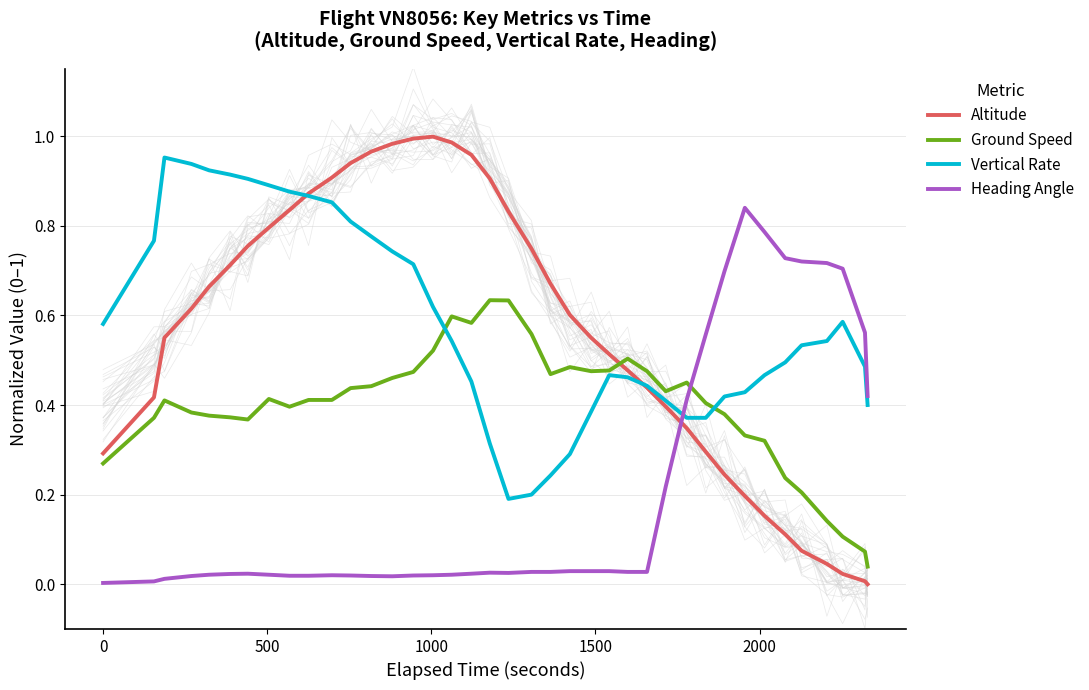

How many times do Altitude and Heading Angle cross each other?

1